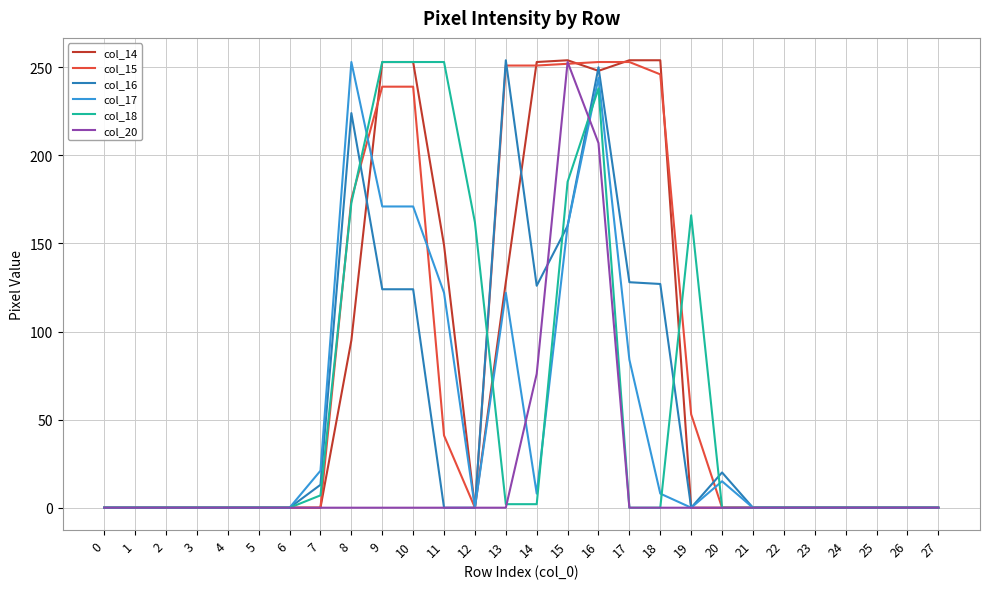

What is the difference between the maximum and second lowest values in the col_17 series?

253